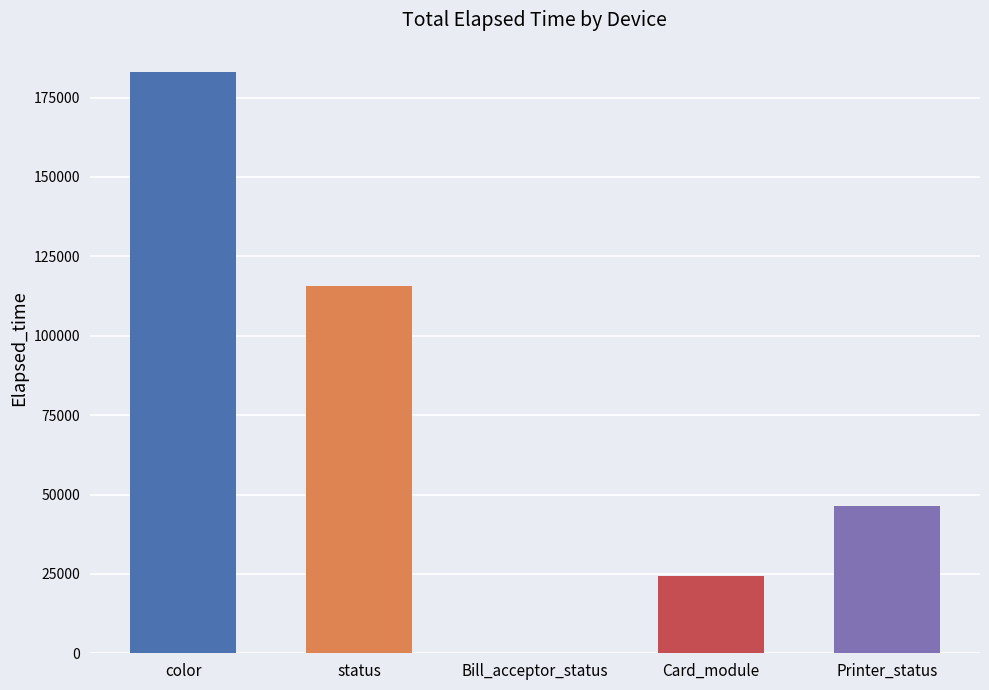

At which label is the value closest to 91633?

status